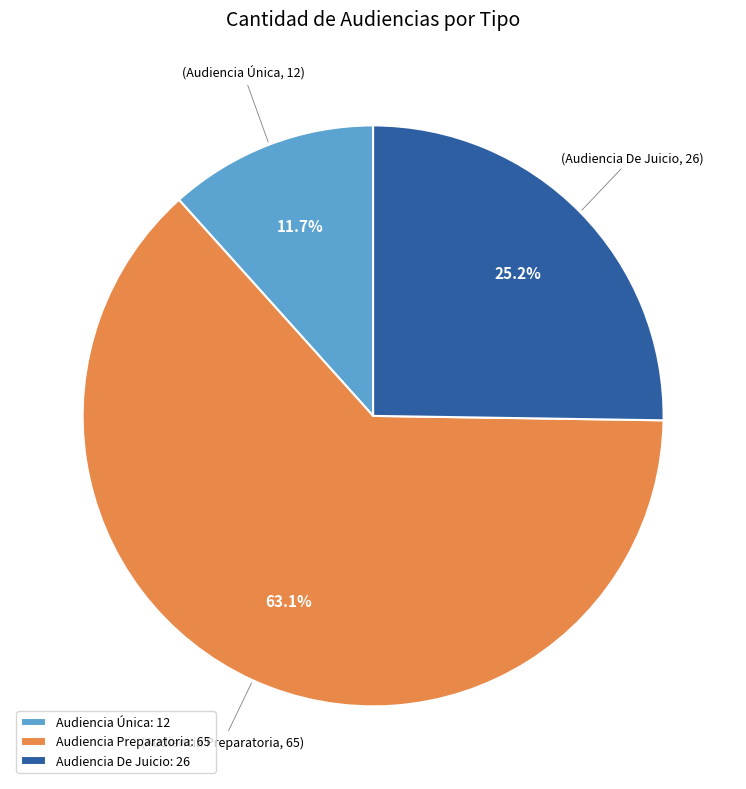

To the nearest percent, what portion does Audiencia De Juicio represent?

25%